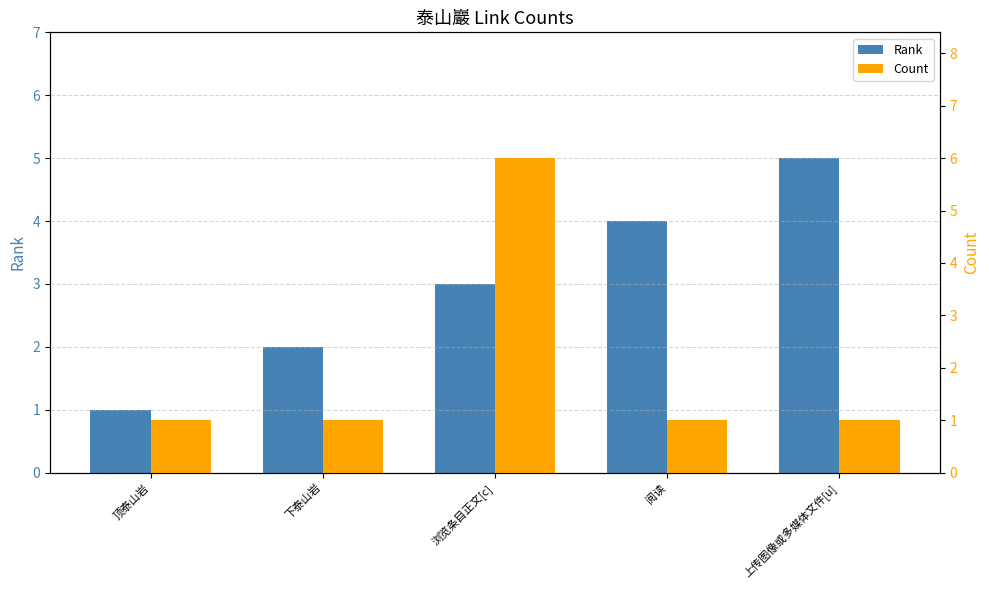

Rank the categories by Count value from highest to lowest.

浏览条目正文[c], 顶泰山岩, 下泰山岩, 阅读, 上传图像或多媒体文件[u]